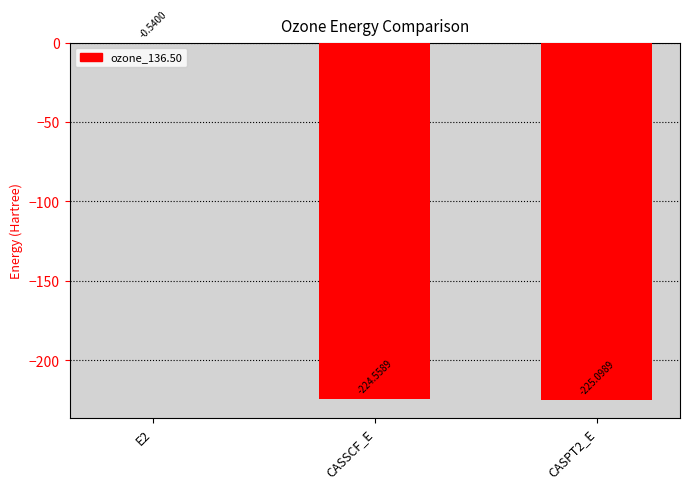

Between CASPT2_E and E2, which is larger?

E2